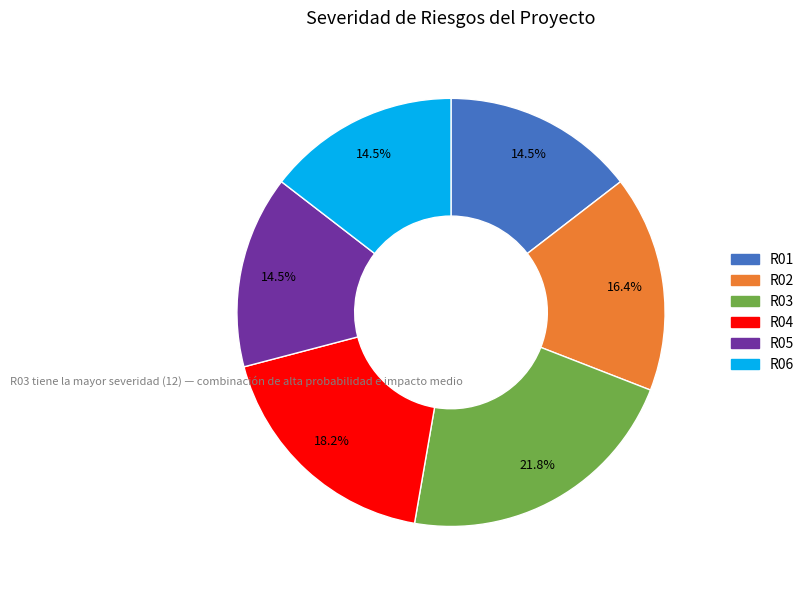

To the nearest percent, what is the difference between the R02 and R05 slice percentages?

2%